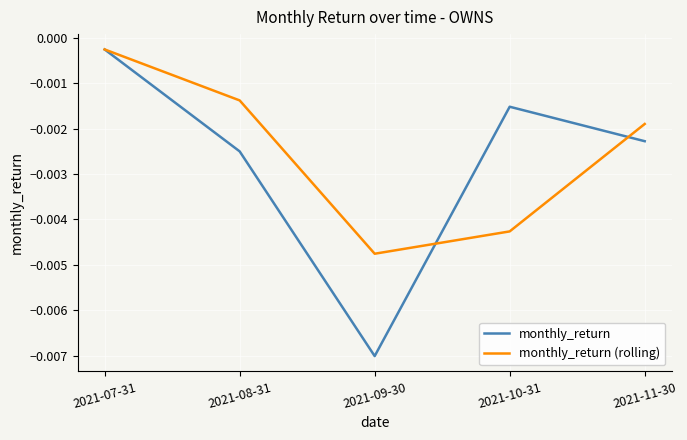

At which category does the chart reach its minimum across all series?

2021-09-30